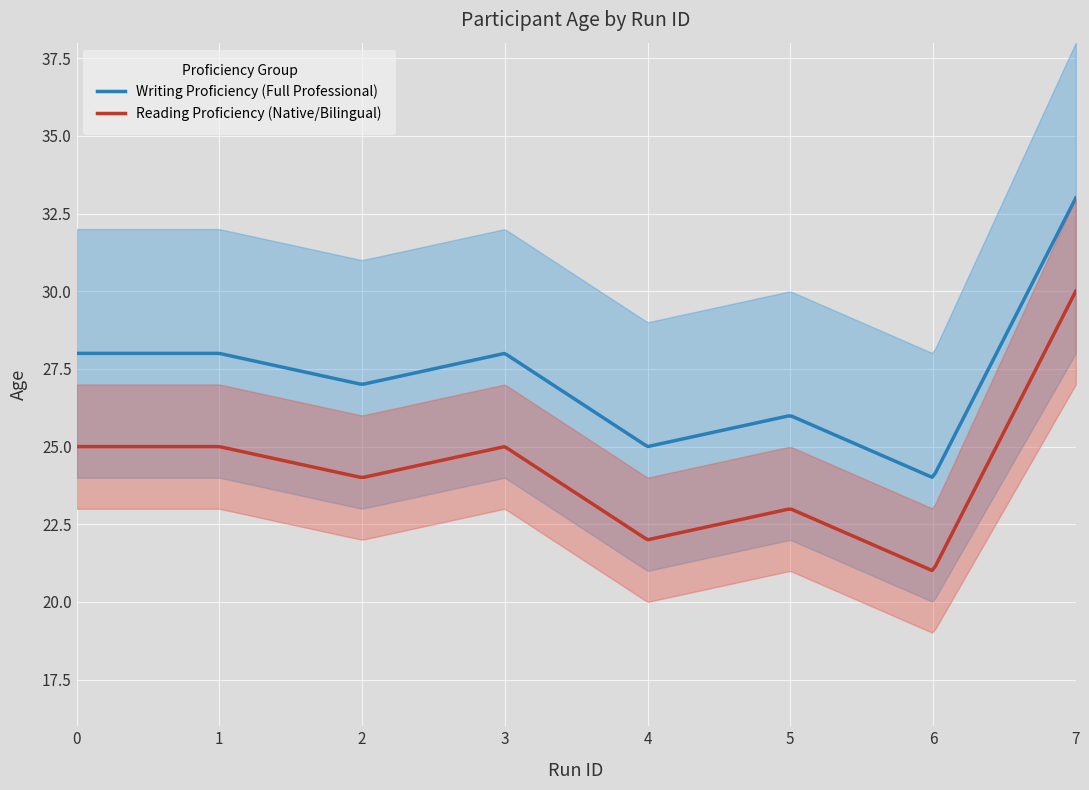

True or false: Reading Proficiency (Native/Bilingual) and Writing Proficiency (Full Professional) intersect in this chart.

False